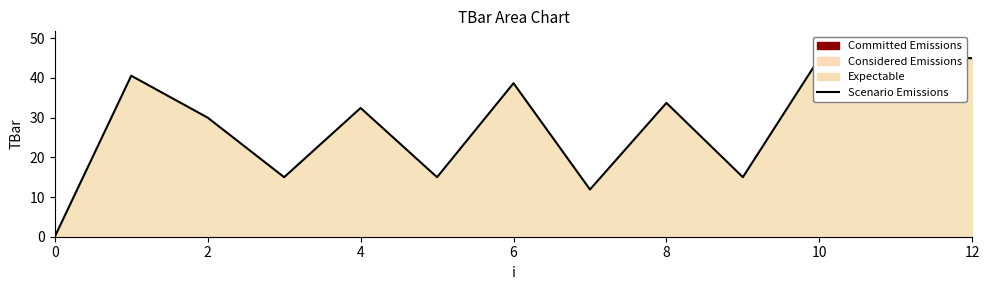

What is the change in value from 2 to 10?

-25.6